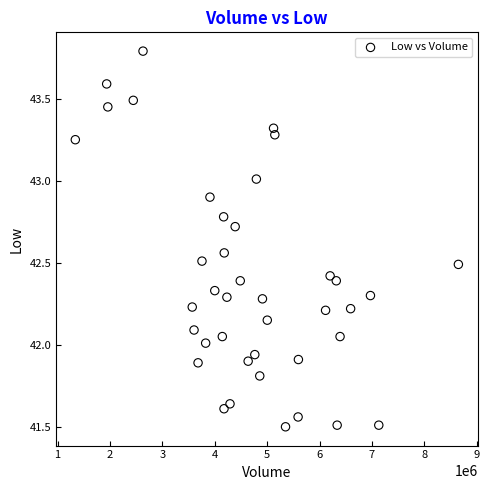

What is the range of X values (max minus min)?

7308300.0